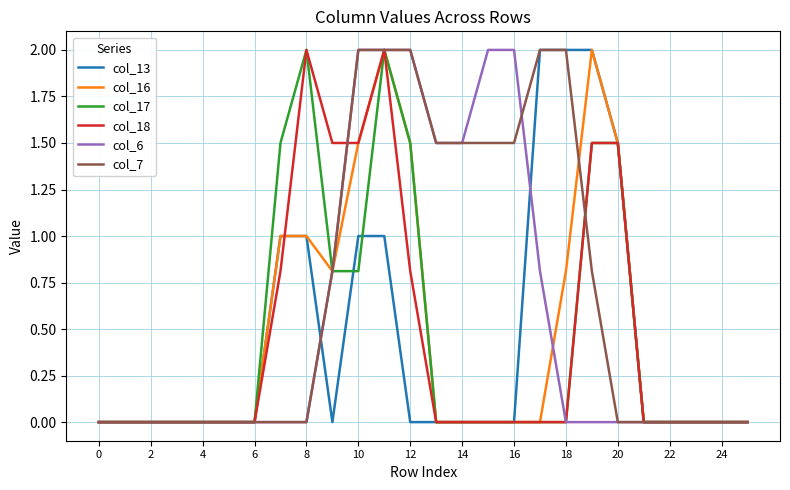

What is the maximum value shown in the chart?

2.0